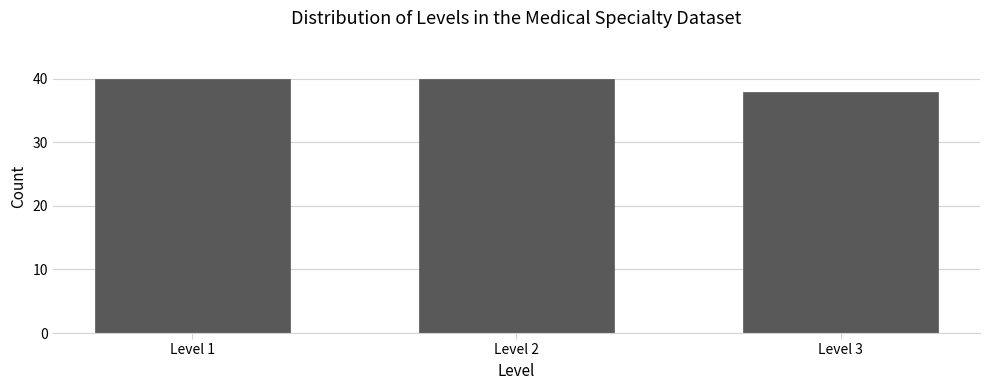

Reading left to right, what are all the values shown in this chart?

40	40	38